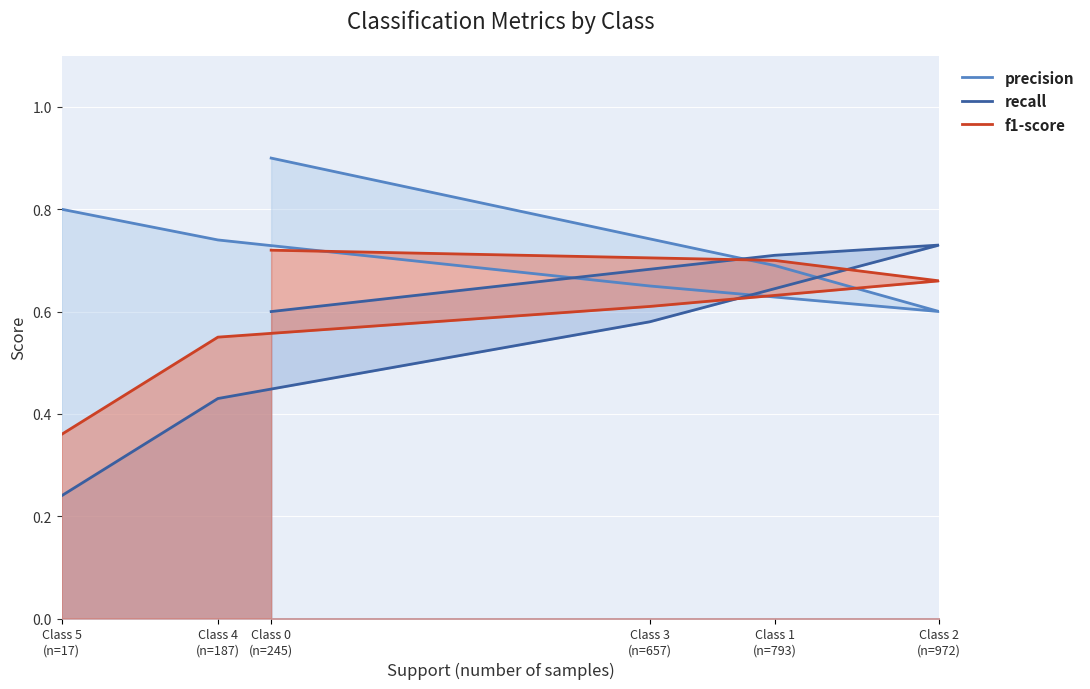

What is the difference between the recall values at Class 4
(n=187) and Class 1
(n=793)?

0.3